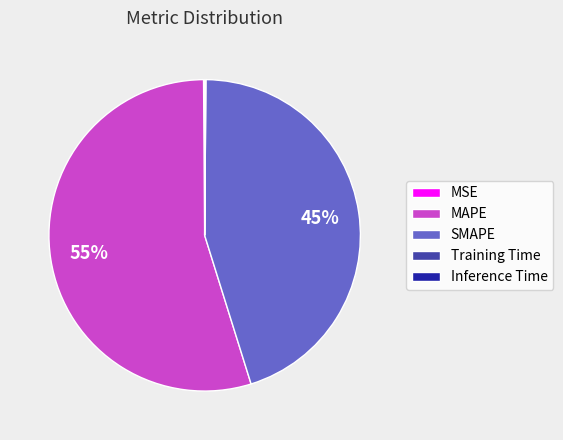

To the nearest percent, what percentage of the pie is MAPE?

55%